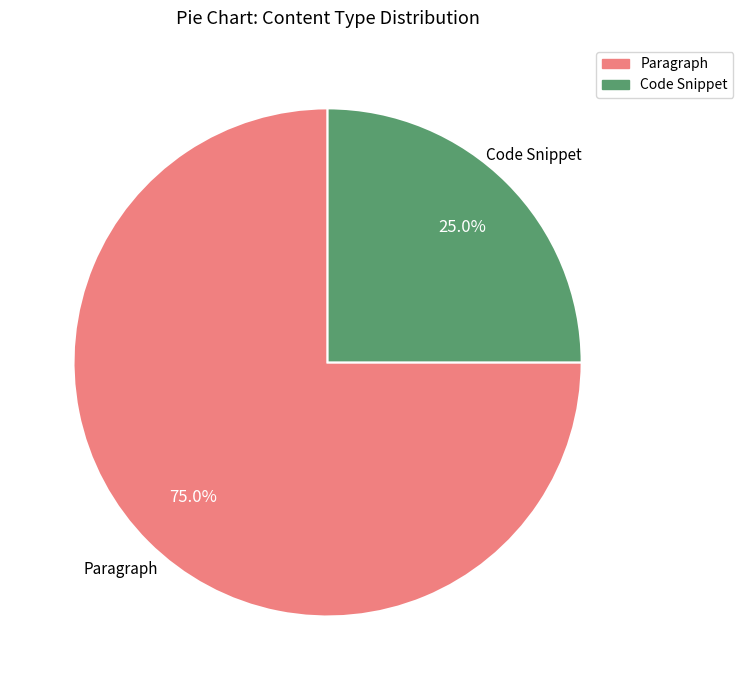

To the nearest percent, what is the combined percentage of Code Snippet and Paragraph?

100%